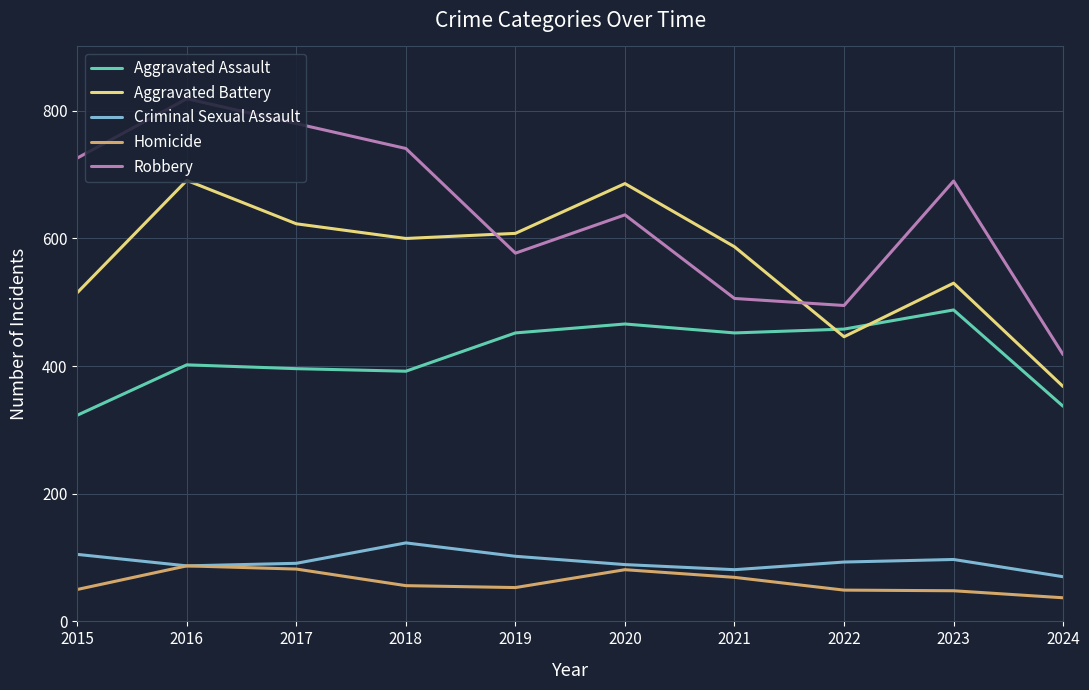

What is the sum of all Robbery values?

6389